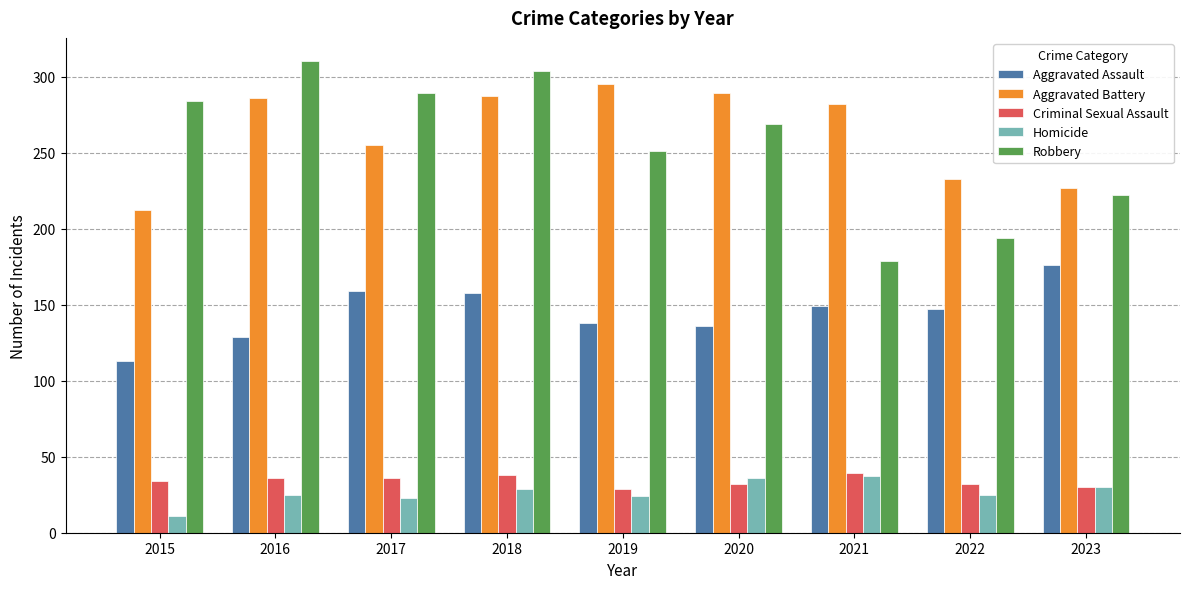

Is it true that Aggravated Battery equals 289 at 2020?

True